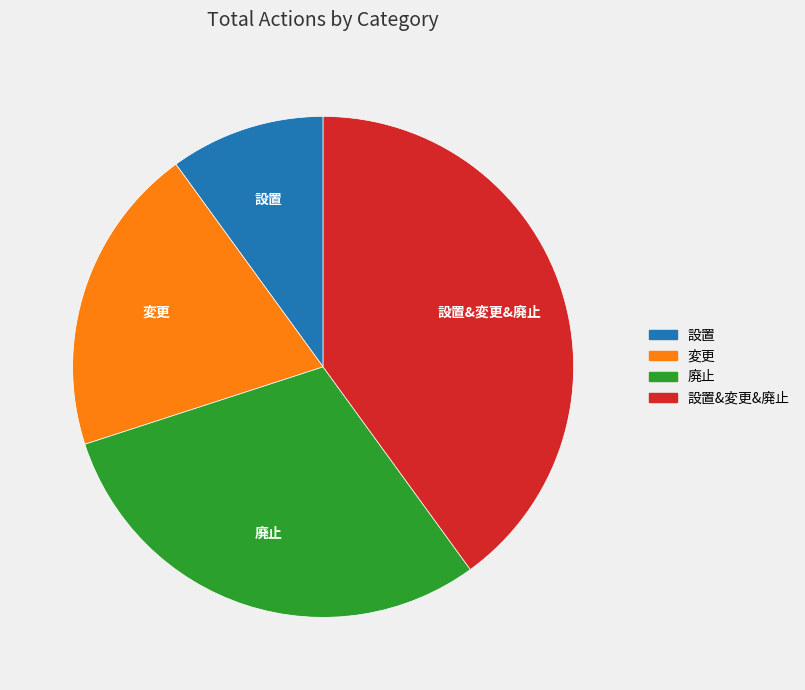

What is the ratio of the value at 変更 to the value at 設置?

2.0